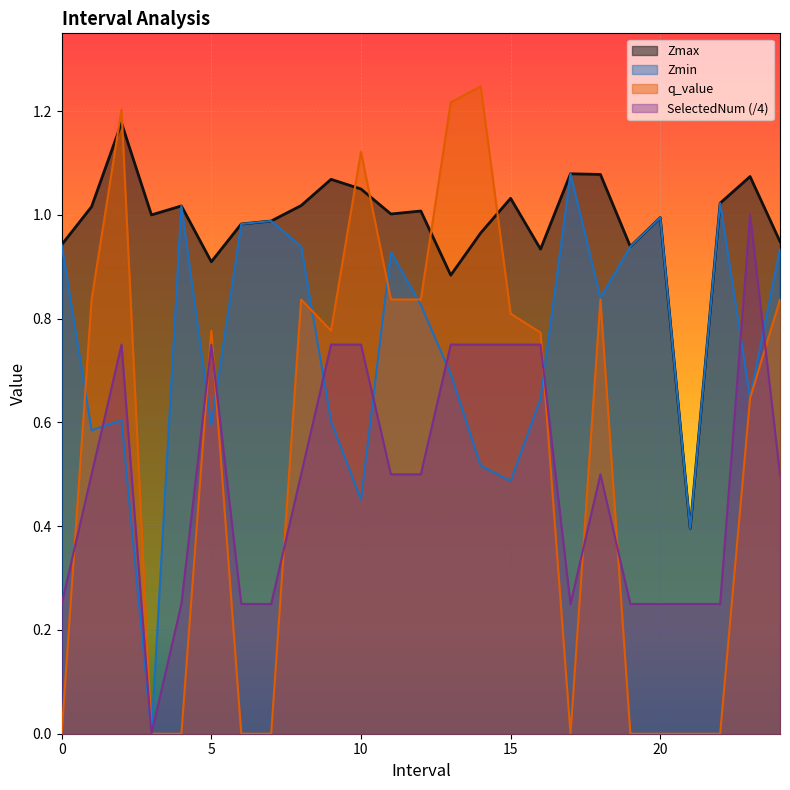

What are all the series names shown in the legend?

Zmax, Zmin, q_value, SelectedNum (/4)